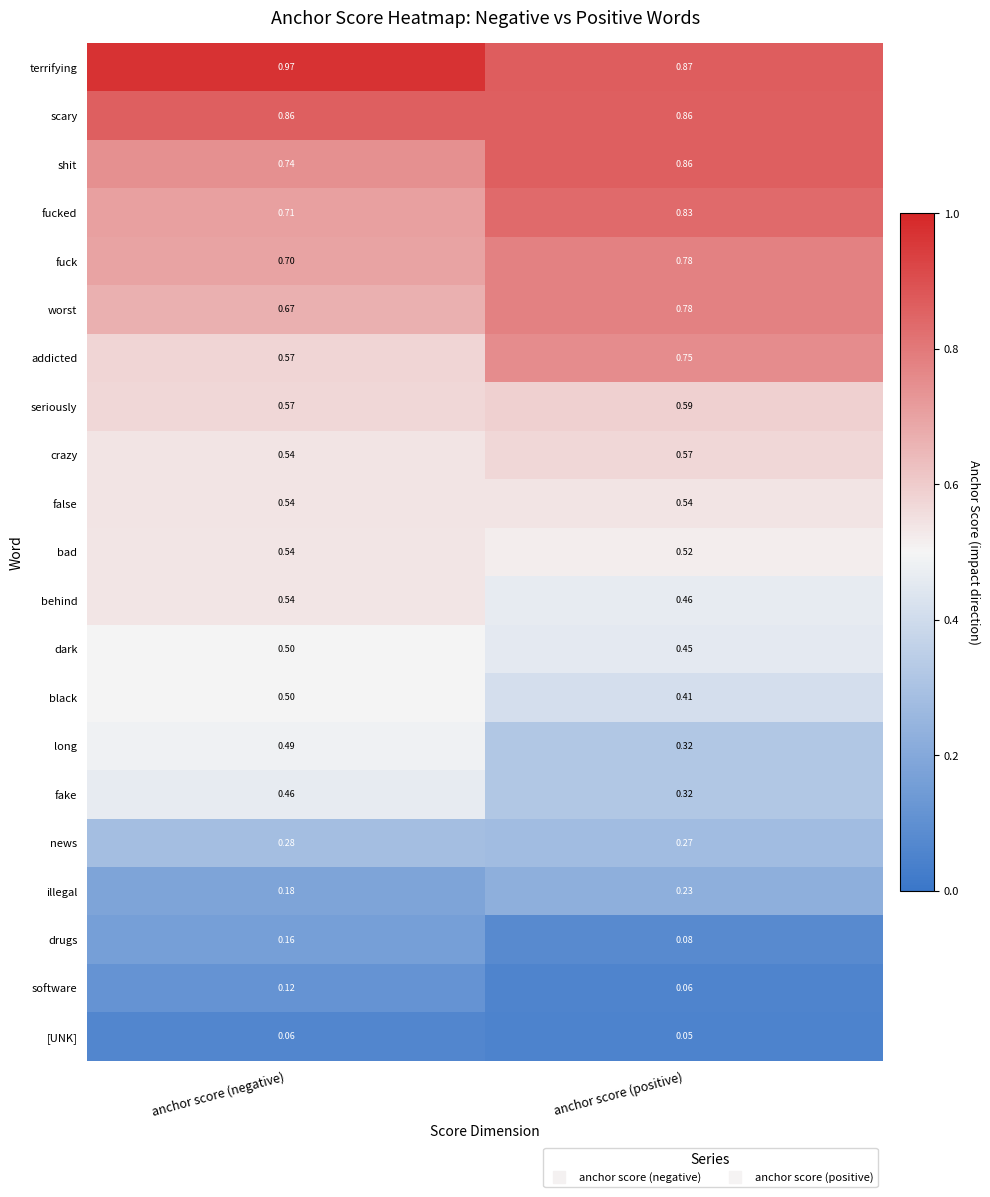

Rank the categories by black value from lowest to highest.

anchor score (positive), anchor score (negative)